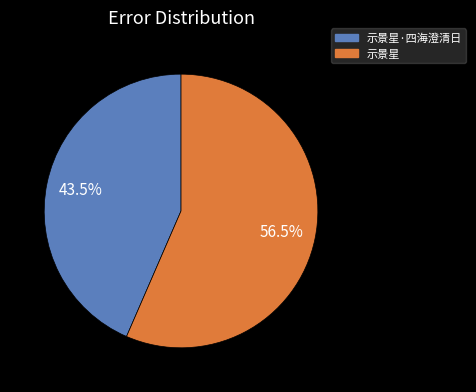

Is there any slice that represents more than half of the pie?

Yes